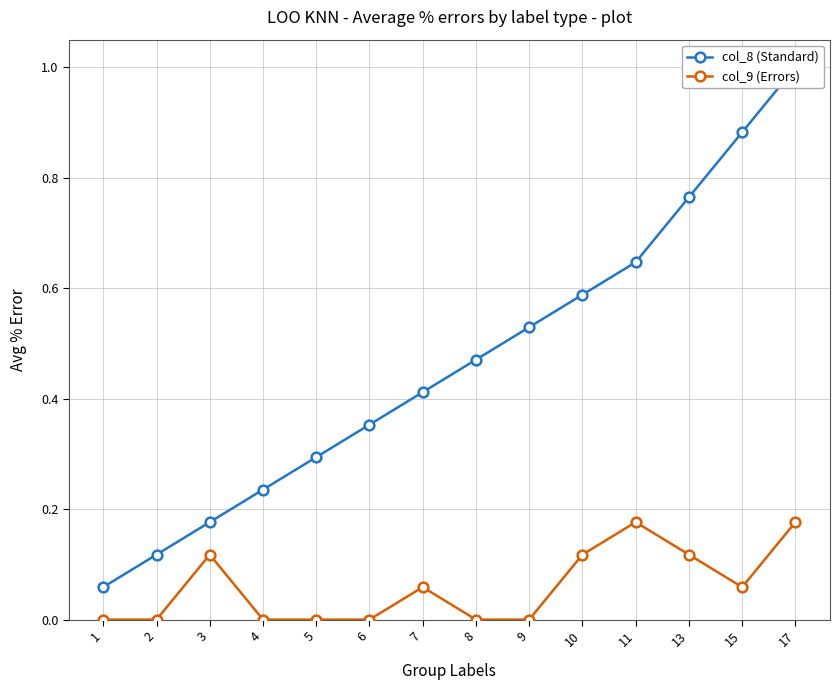

In col_9 (Errors), how many points are lower than both neighbors (excluding endpoints)?

1